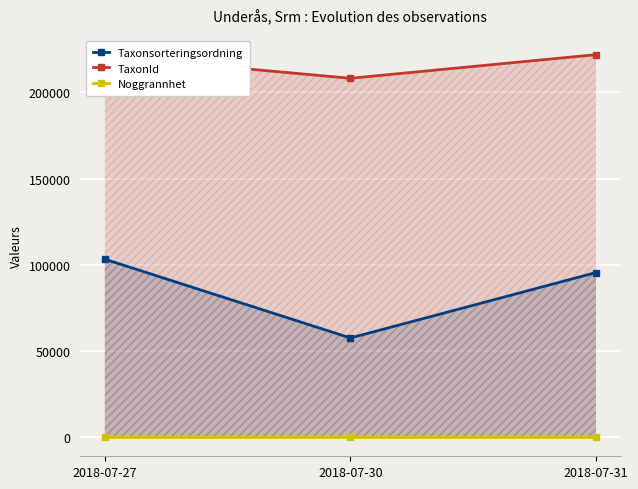

At how many categories does at least one series exceed 156058?

3